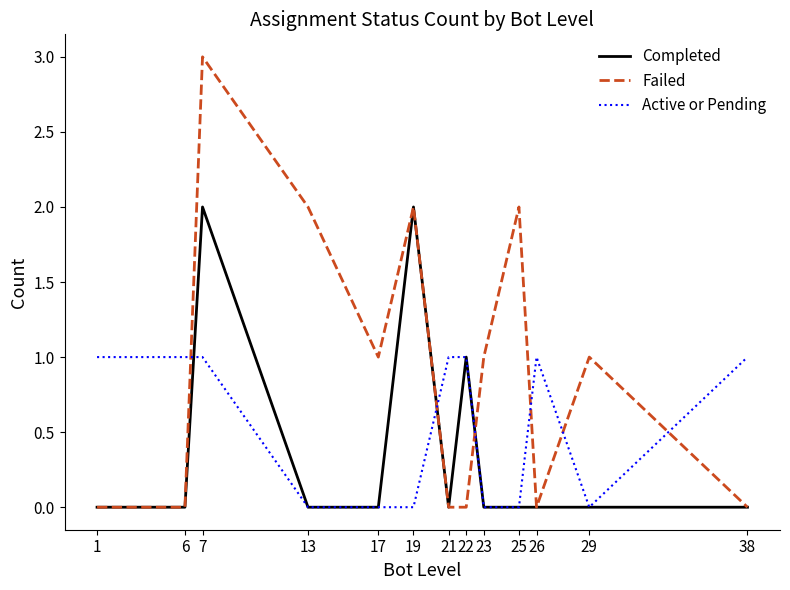

What is the highest value of the Completed series?

2